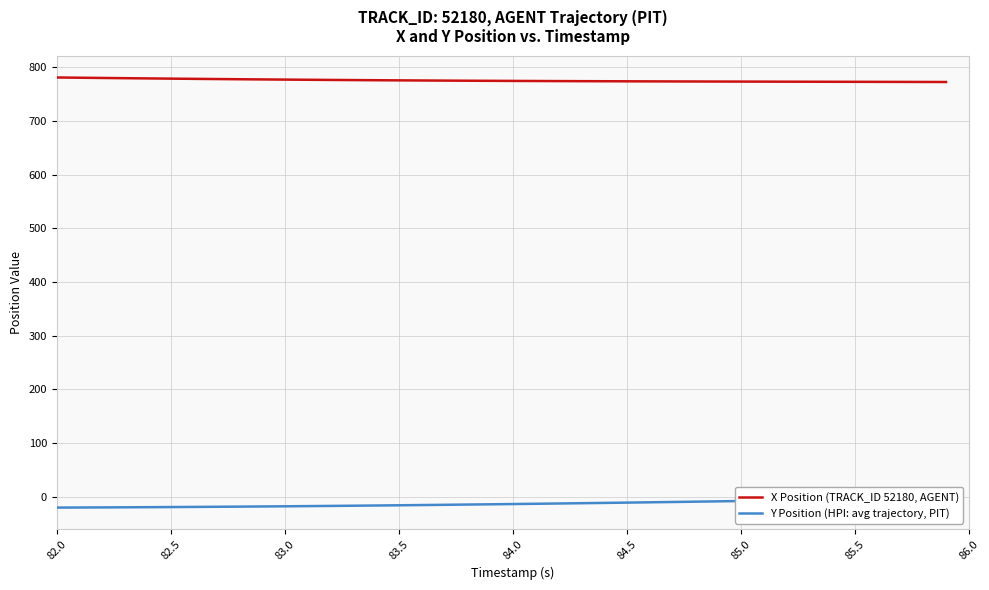

True or false: Y Position (HPI: avg trajectory, PIT) and X Position (TRACK_ID 52180, AGENT) intersect in this chart.

False